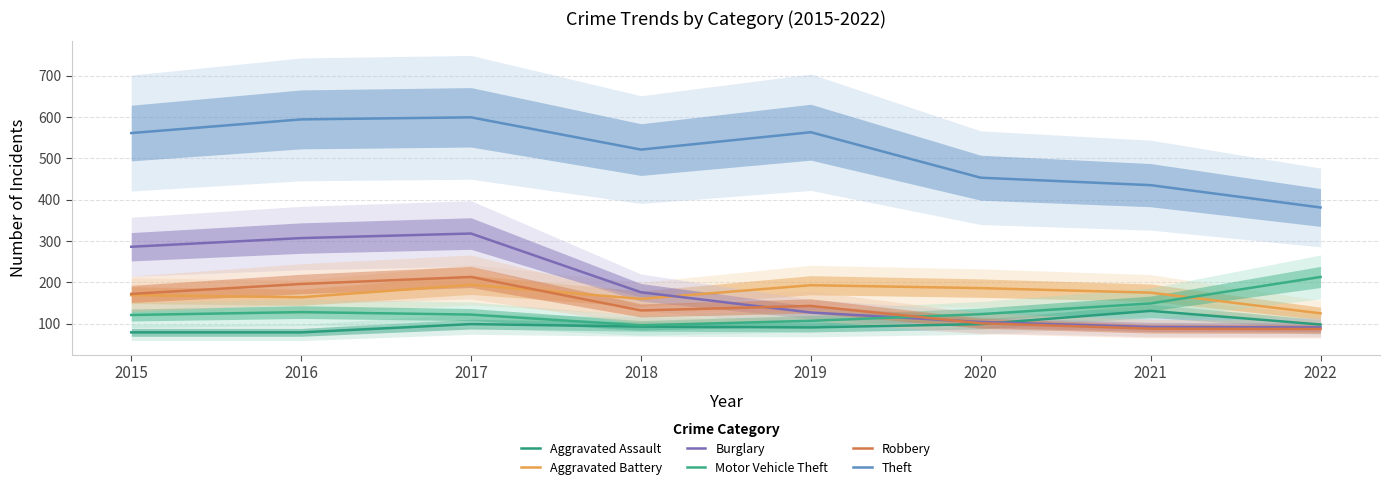

What is the difference between the Aggravated Battery values at 2018 and 2022?

35